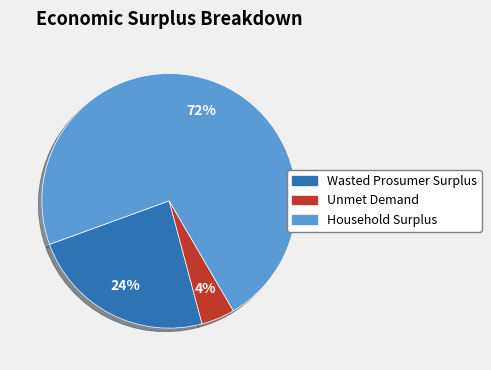

Which category has the smallest portion of the pie?

Unmet Demand